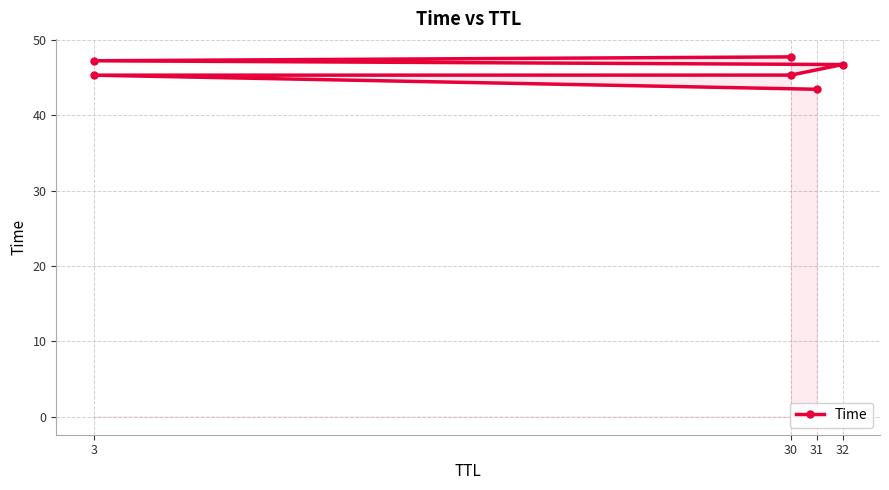

How many lines are shown in the chart?

1